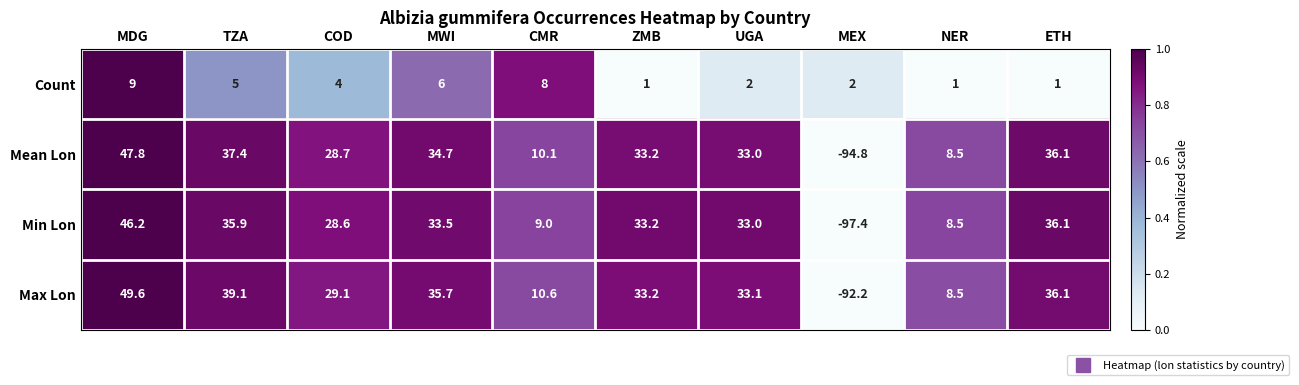

At COD, list the series in order from smallest to largest.

Count, Min Lon, Mean Lon, Max Lon